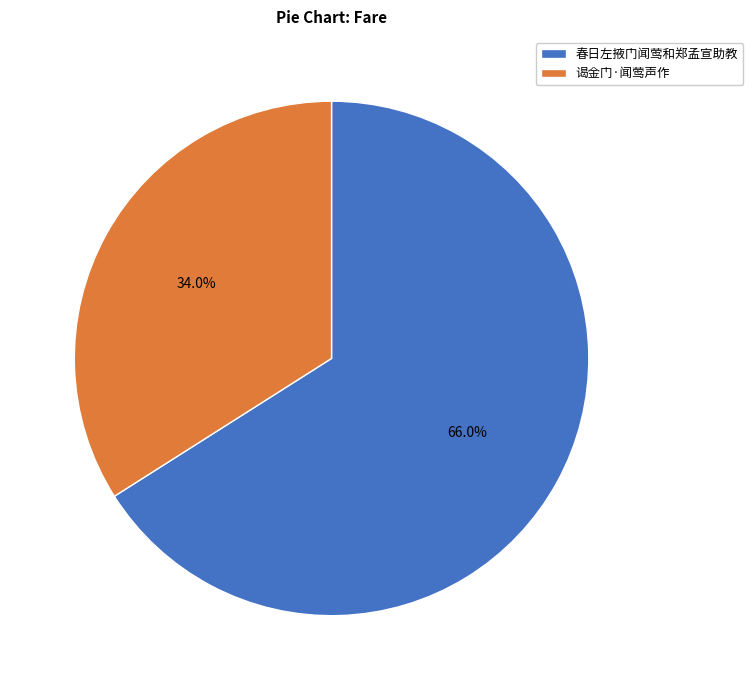

Approximately how many times larger is the value at 春日左掖门闻莺和郑孟宣助教 compared to 谒金门·闻莺声作?

1.9